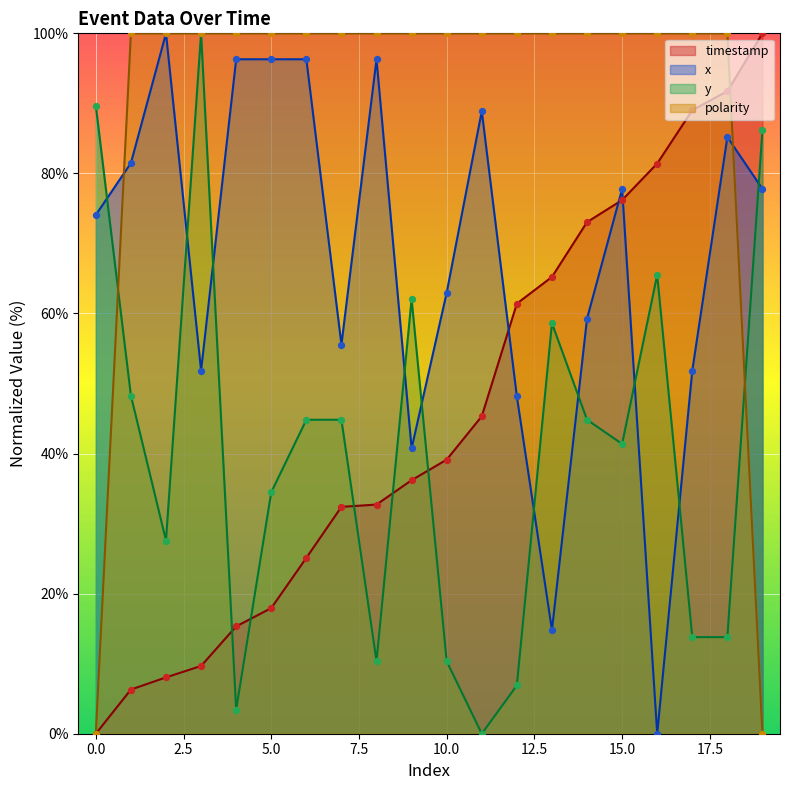

Which series reaches the minimum Y coordinate?

timestamp